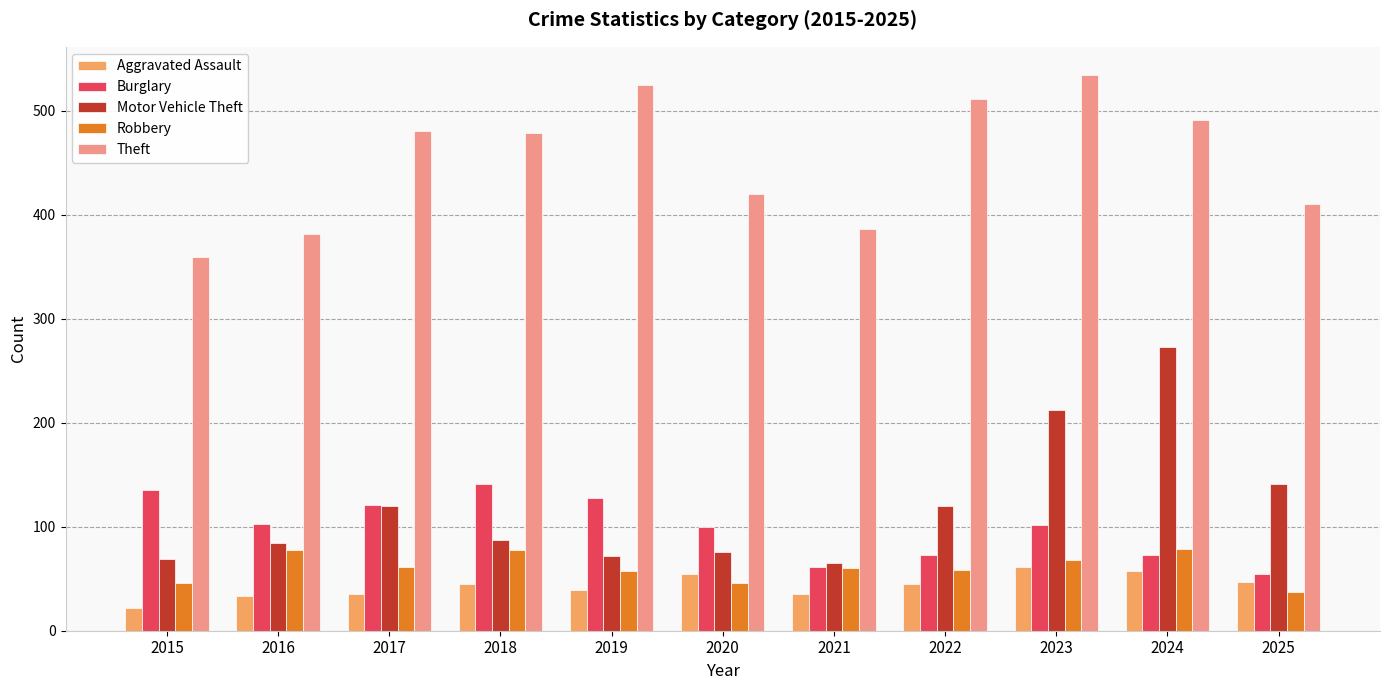

At 2019, list the series in order from smallest to largest.

Aggravated Assault, Robbery, Motor Vehicle Theft, Burglary, Theft